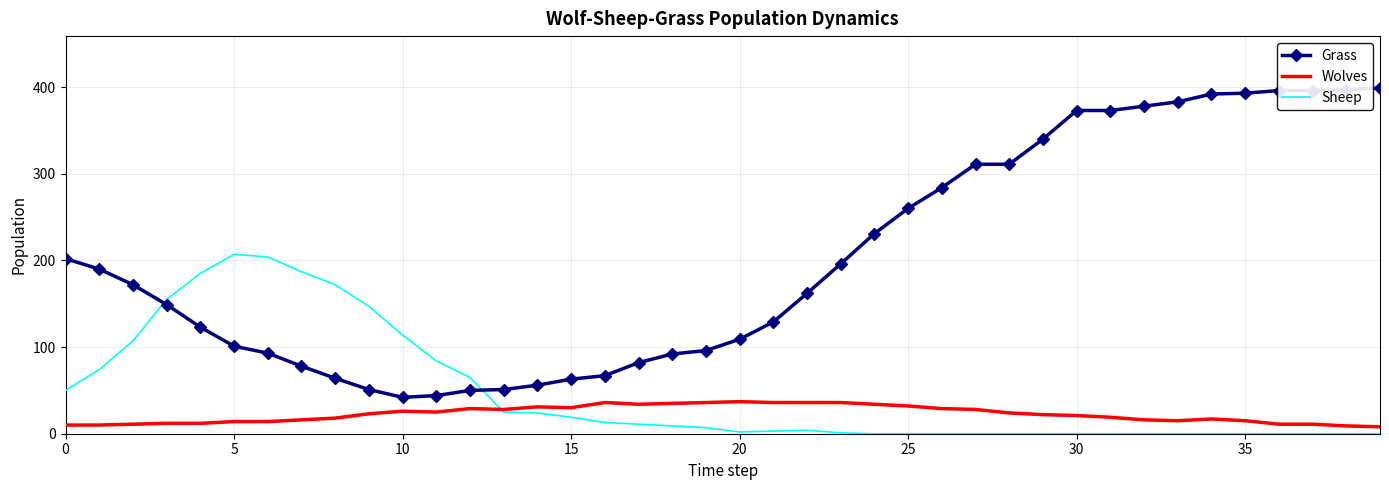

List the series in order of their peak value, highest first.

Grass, Sheep, Wolves